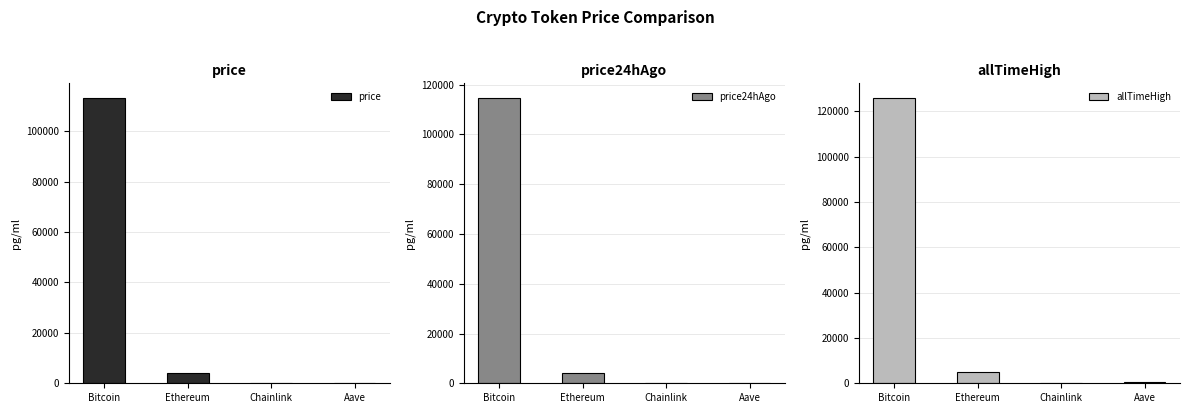

True or false: price24hAgo has a value of 19.0 at Chainlink.

True